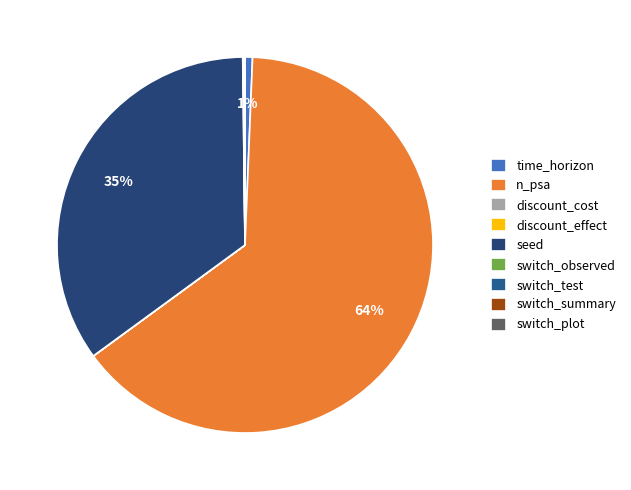

Between switch_test and discount_effect, which is larger?

discount_effect